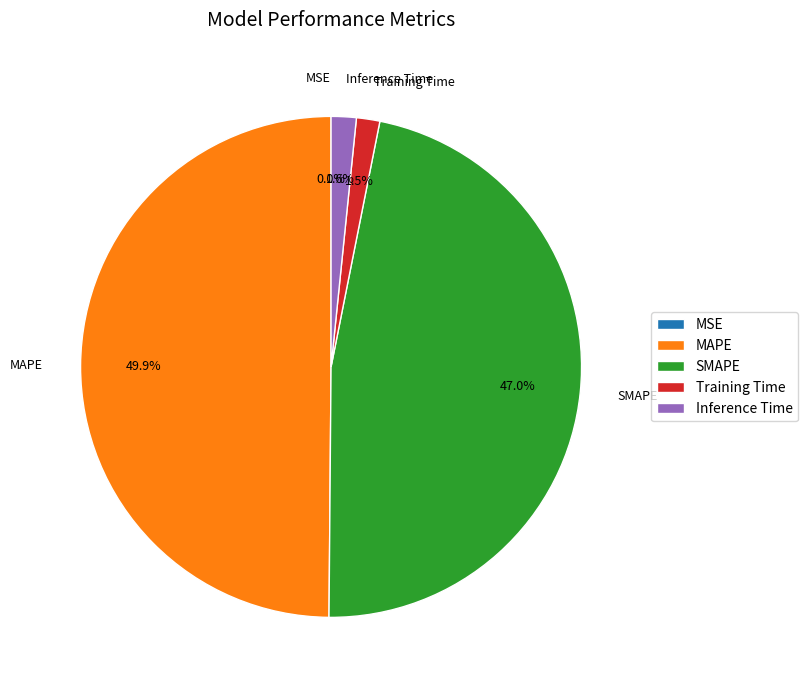

To the nearest percent, what is the difference between the SMAPE and Inference Time slice percentages?

45%